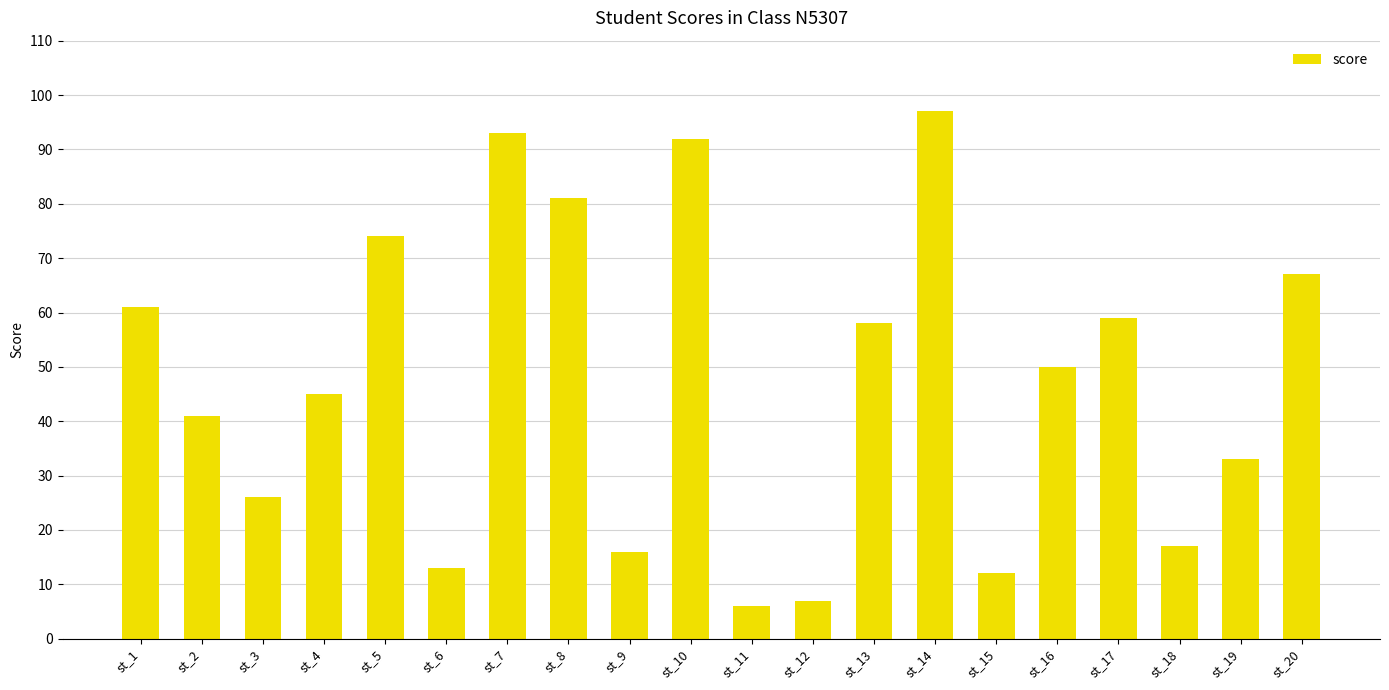

List the labels in order of value, largest first.

st_14, st_7, st_10, st_8, st_5, st_20, st_1, st_17, st_13, st_16, st_4, st_2, st_19, st_3, st_18, st_9, st_6, st_15, st_12, st_11